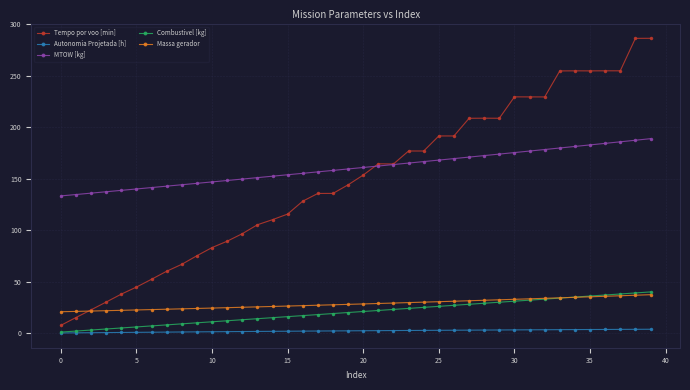

Which series has the largest range (max minus min)?

Tempo por voo [min]